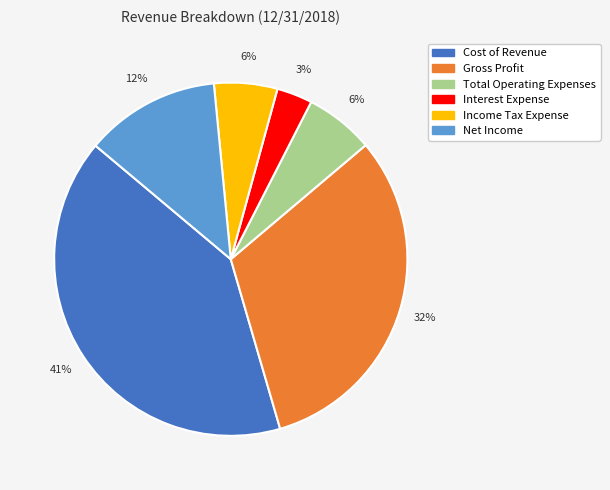

Does Net Income account for over 50% of the chart?

No